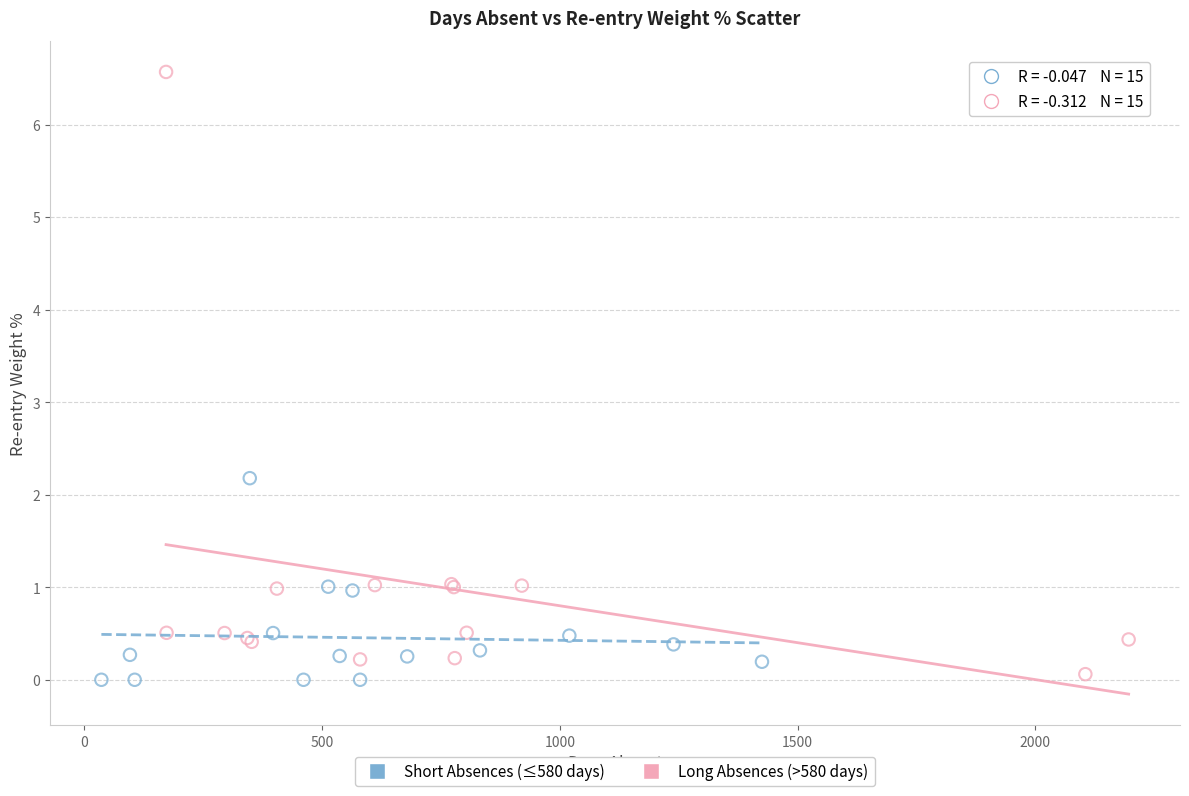

Which series has the largest Y range (max minus min)?

Long Absences (>580 days)